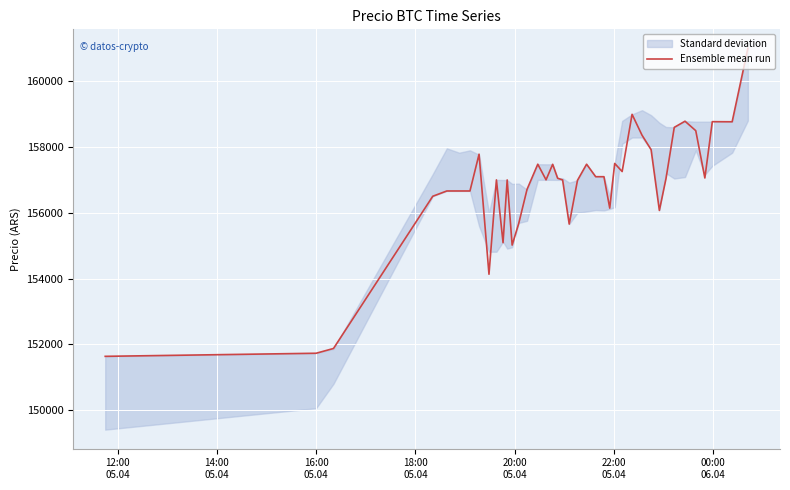

Count the number of categories in the chart.

40